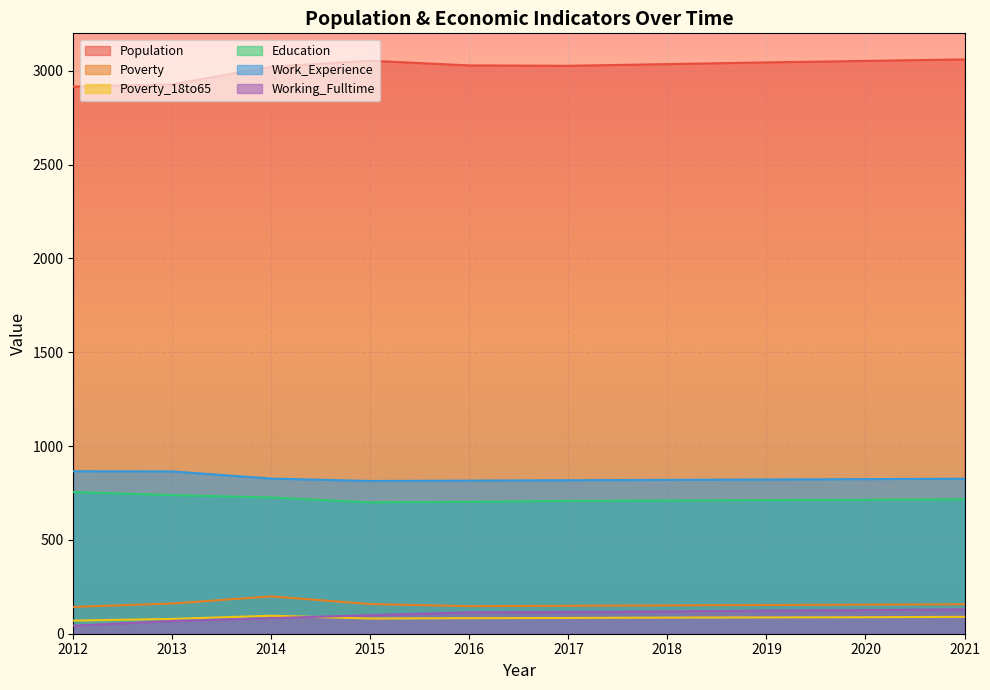

At which label is Poverty_18to65 closest to 83?

2016